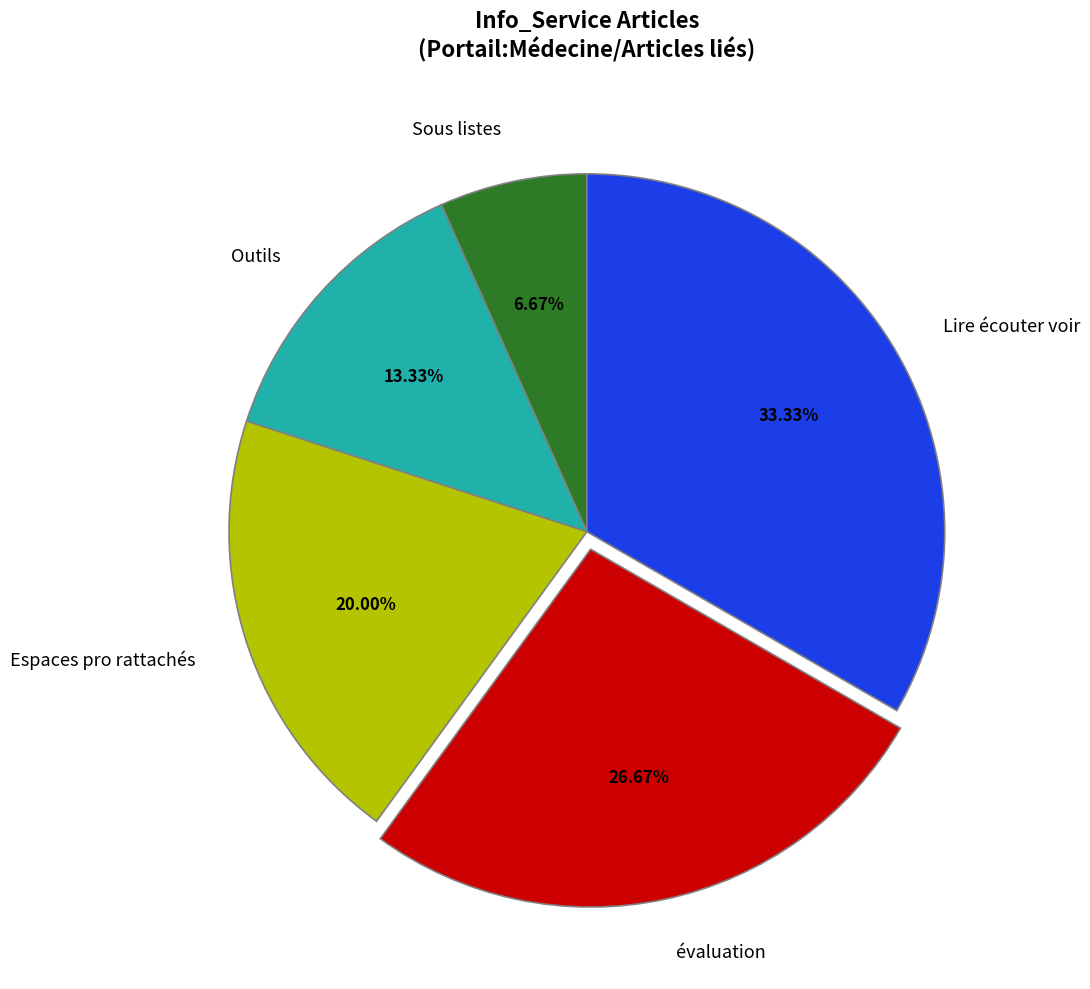

To the nearest percent, what portion does Lire écouter voir represent?

33%